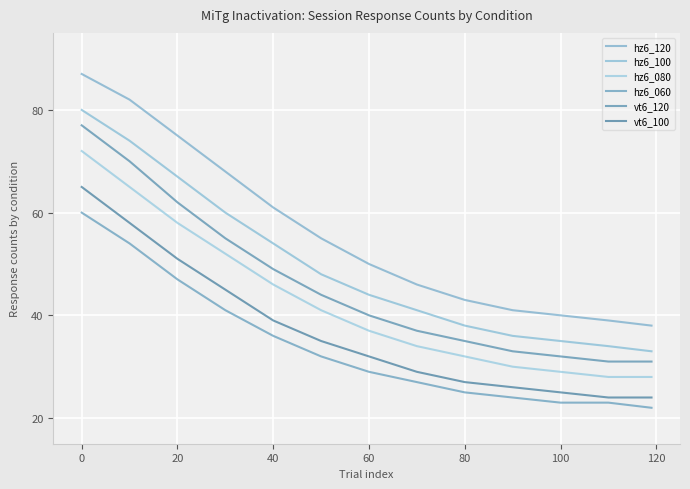

List the series in order of their peak value, lowest first.

hz6_060, vt6_100, hz6_080, vt6_120, hz6_100, hz6_120